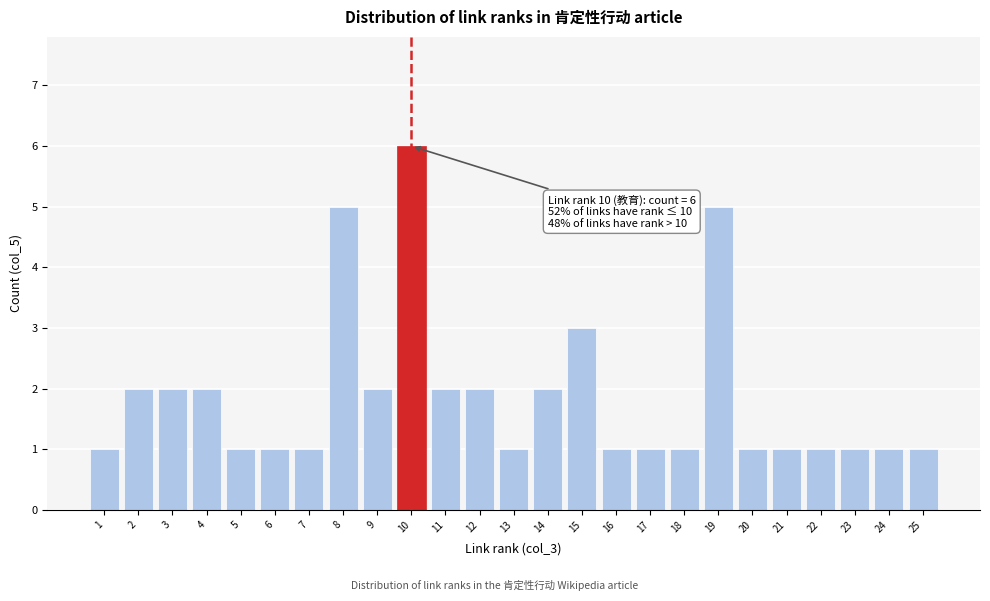

Reading left to right, list all the values displayed in this chart.

1=1	2=2	3=2	4=2	5=1	6=1	7=1	8=5	9=2	10=6	11=2	12=2	13=1	14=2	15=3	16=1	17=1	18=1	19=5	20=1	21=1	22=1	23=1	24=1	25=1